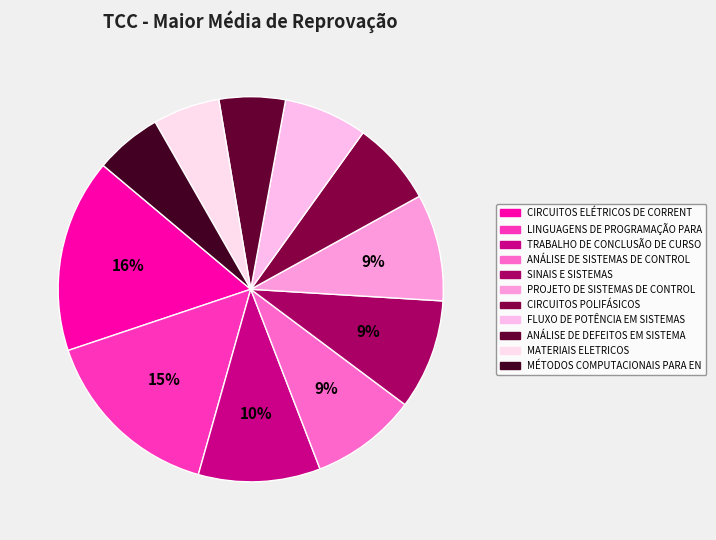

How many segments does this pie chart have?

11